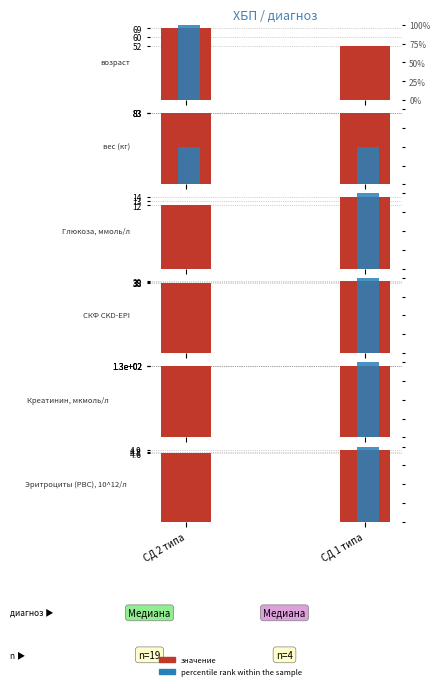

The value of percentile rank within the sample at СД 2 типа is -43.5. True or false?

False